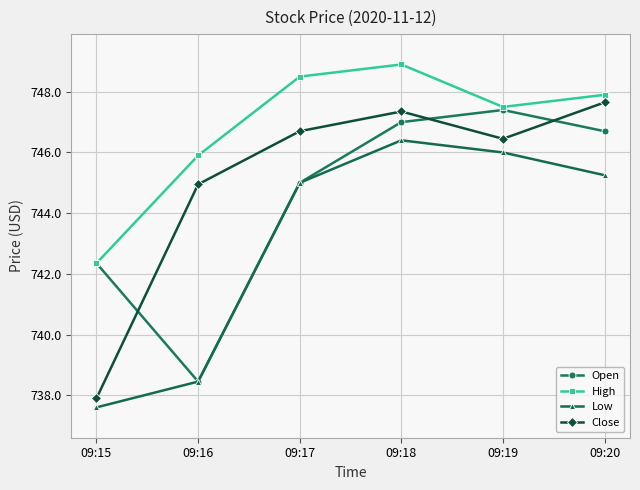

What is the sum of the Close values at 09:20 and 09:18?

1495.0